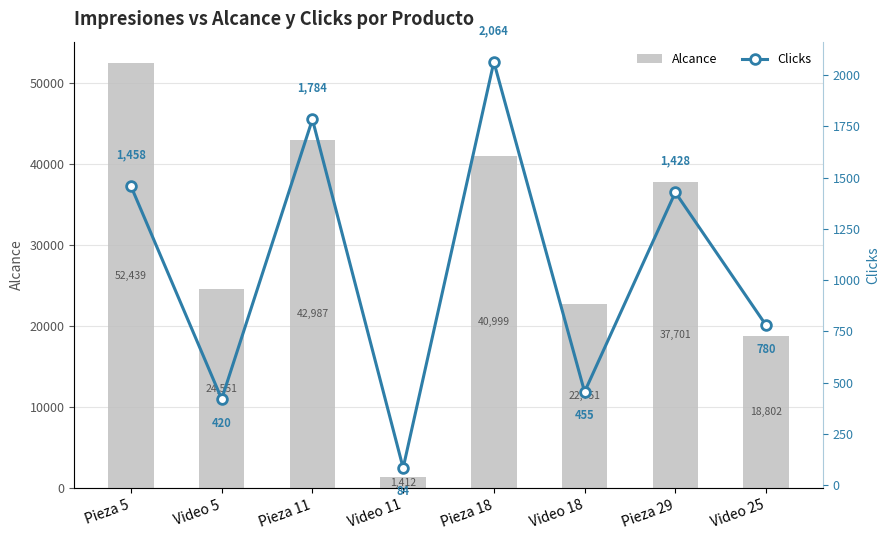

At which label is Clicks closest to 1074?

Video 25